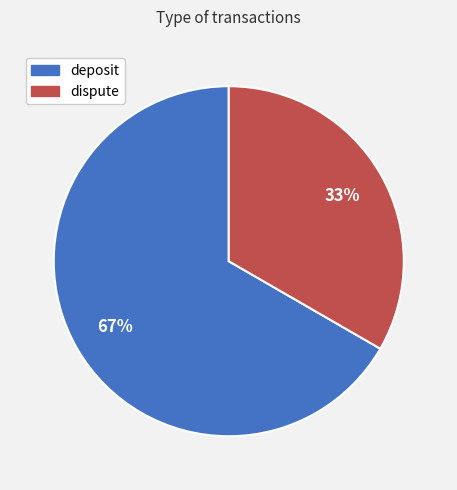

Approximately how many times larger is the value at dispute compared to deposit?

0.5